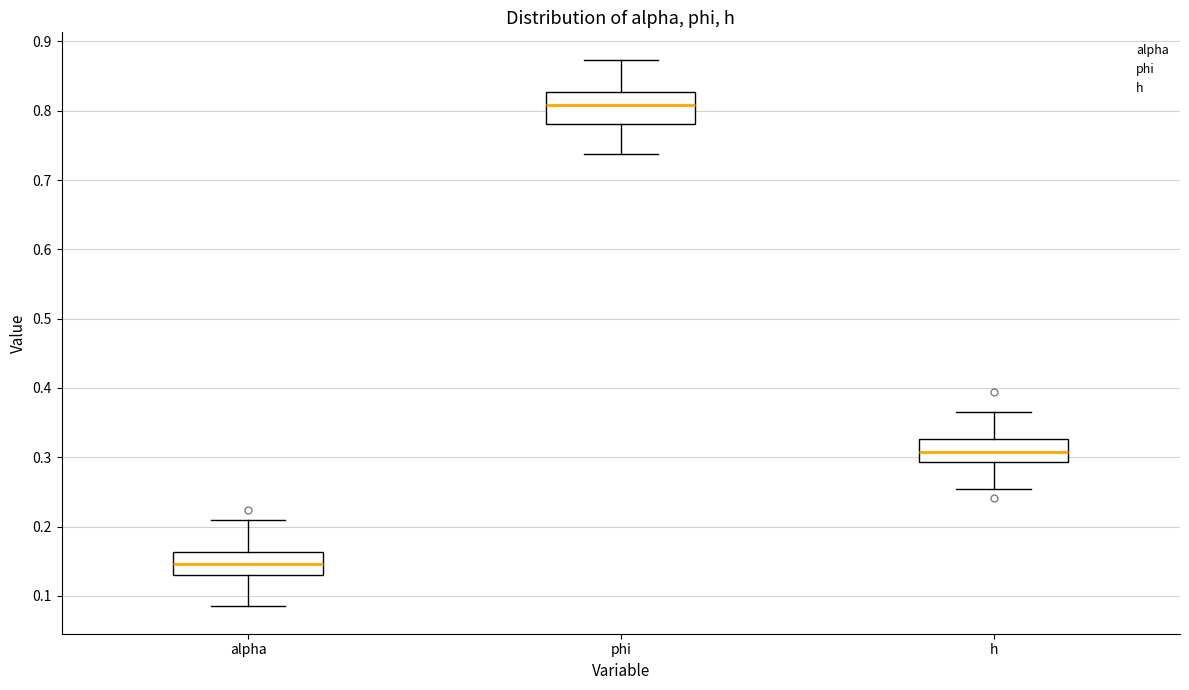

Reading left to right, transcribe this box plot: for each box, give where its median line is, the range the box spans, and where its two whiskers end, as read against the y-axis. The values are not printed on the chart, so give them approximately, as read against the axis.

alpha: median 0.15, box 0.13 to 0.16, whiskers 0.08 to 0.21
phi: median 0.81, box 0.78 to 0.83, whiskers 0.74 to 0.87
h: median 0.31, box 0.29 to 0.33, whiskers 0.25 to 0.37